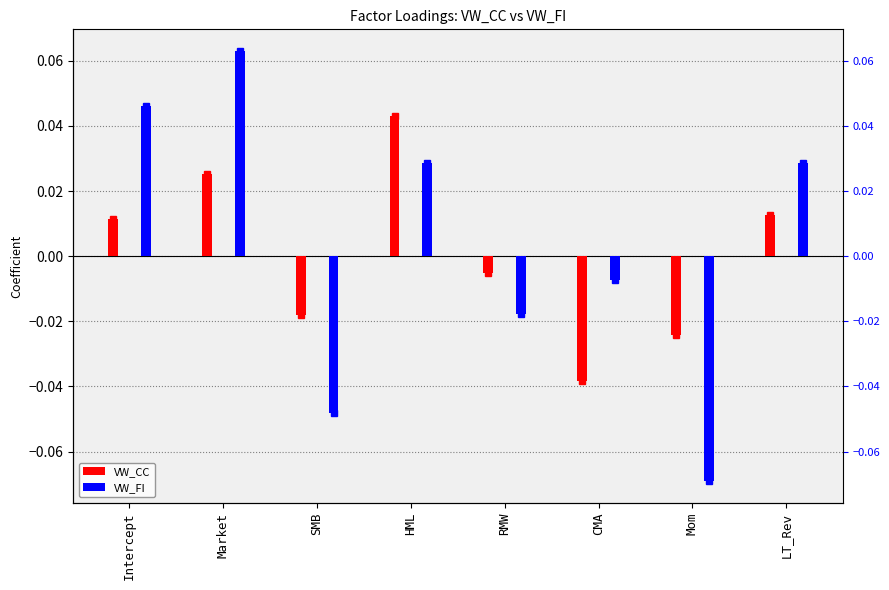

The value of VW_CC at SMB is -0.0. True or false?

False